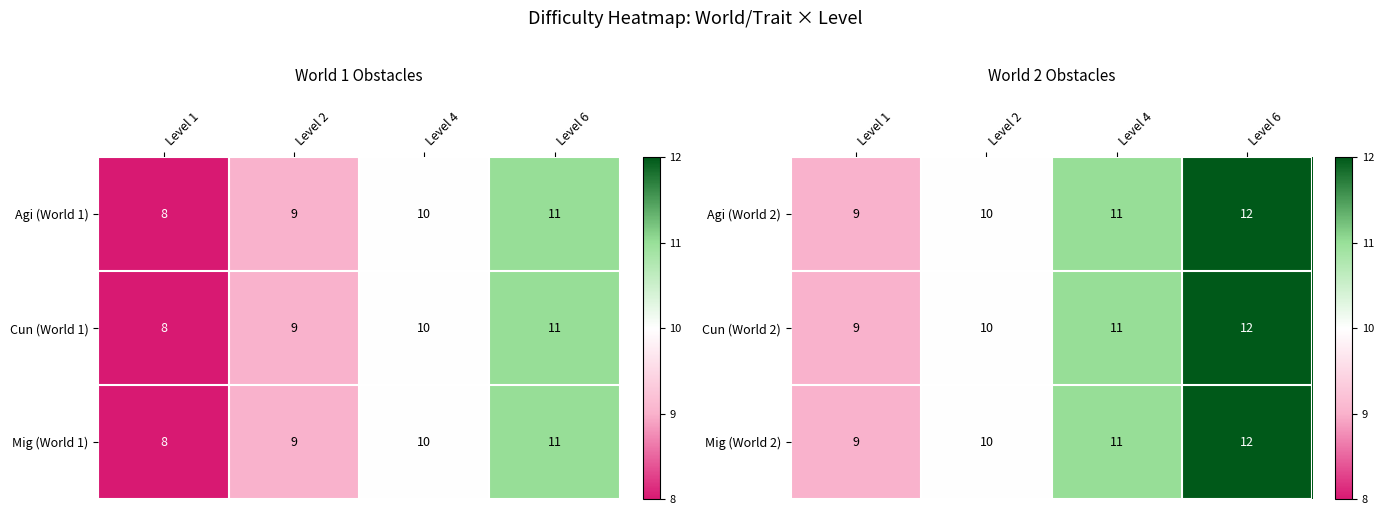

What value does the Agi (World 2) series have at Level 6?

12